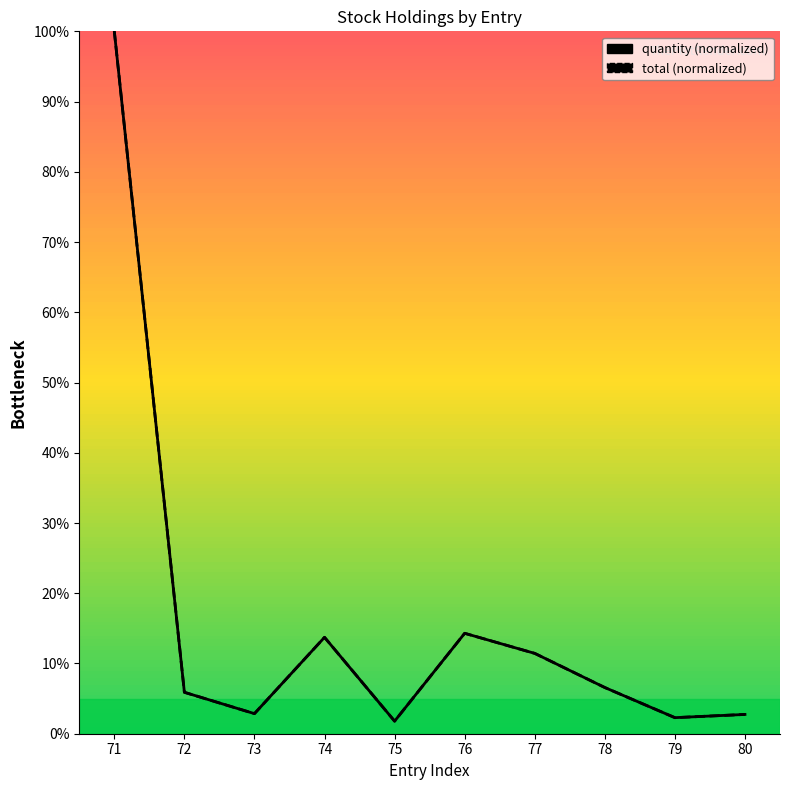

Which category has the lowest value in the quantity series?

75